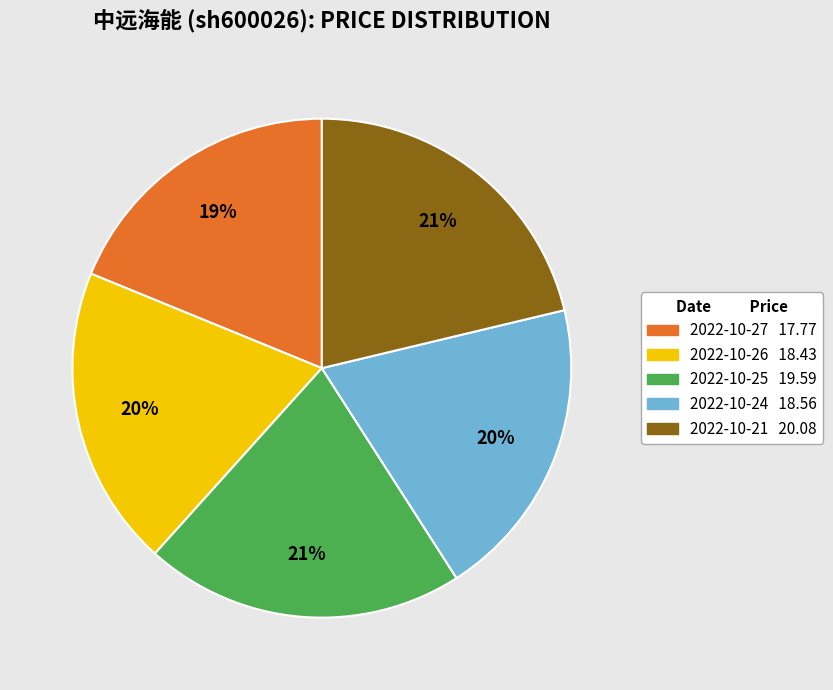

Is there any slice that represents more than half of the pie?

No